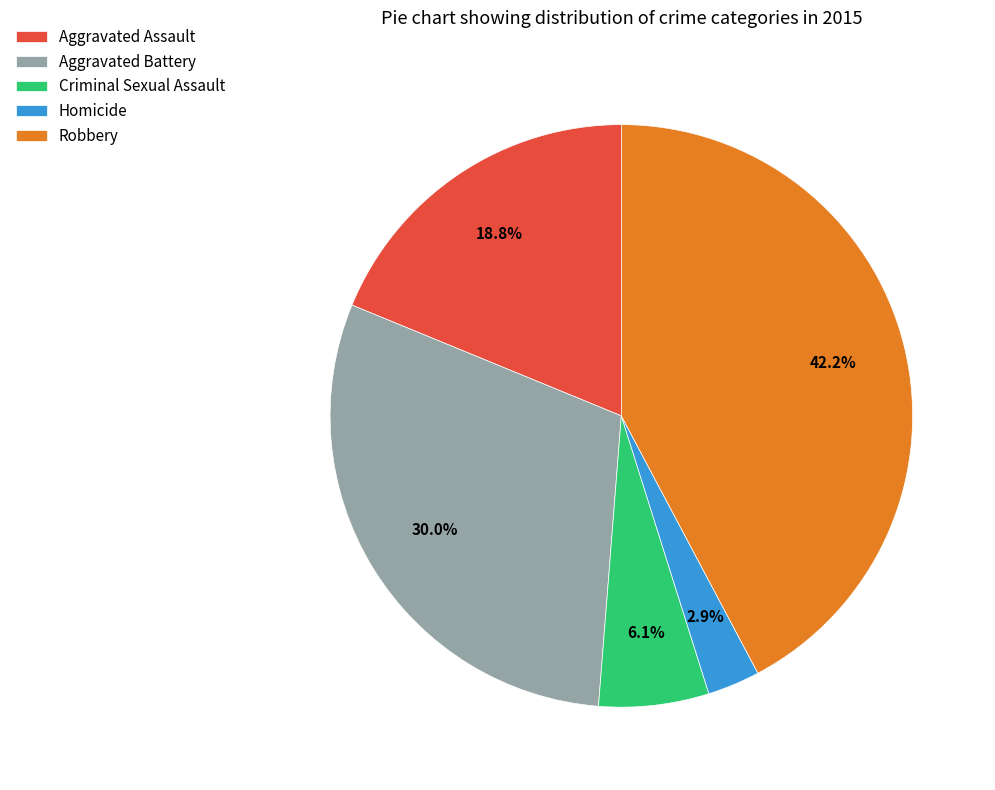

Rank the categories by value from lowest to highest.

Homicide, Criminal Sexual Assault, Aggravated Assault, Aggravated Battery, Robbery